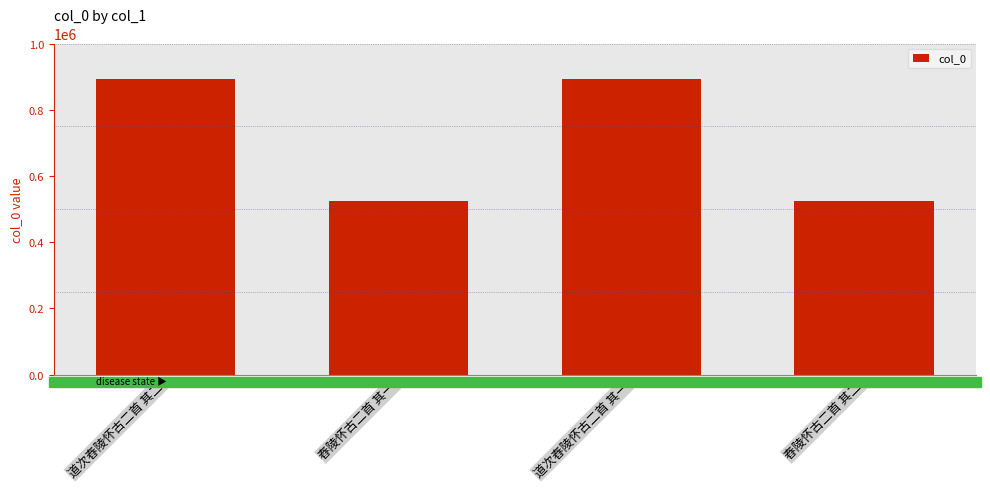

What is the label of the 4th bar from the left?

舂陵怀古二首 其二